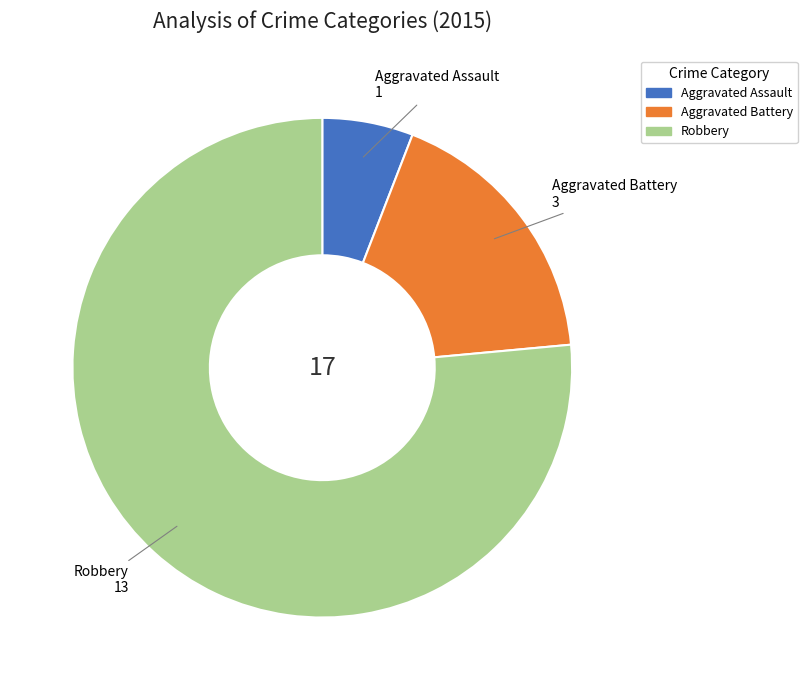

Between Aggravated Battery and Aggravated Assault, which is larger?

Aggravated Battery